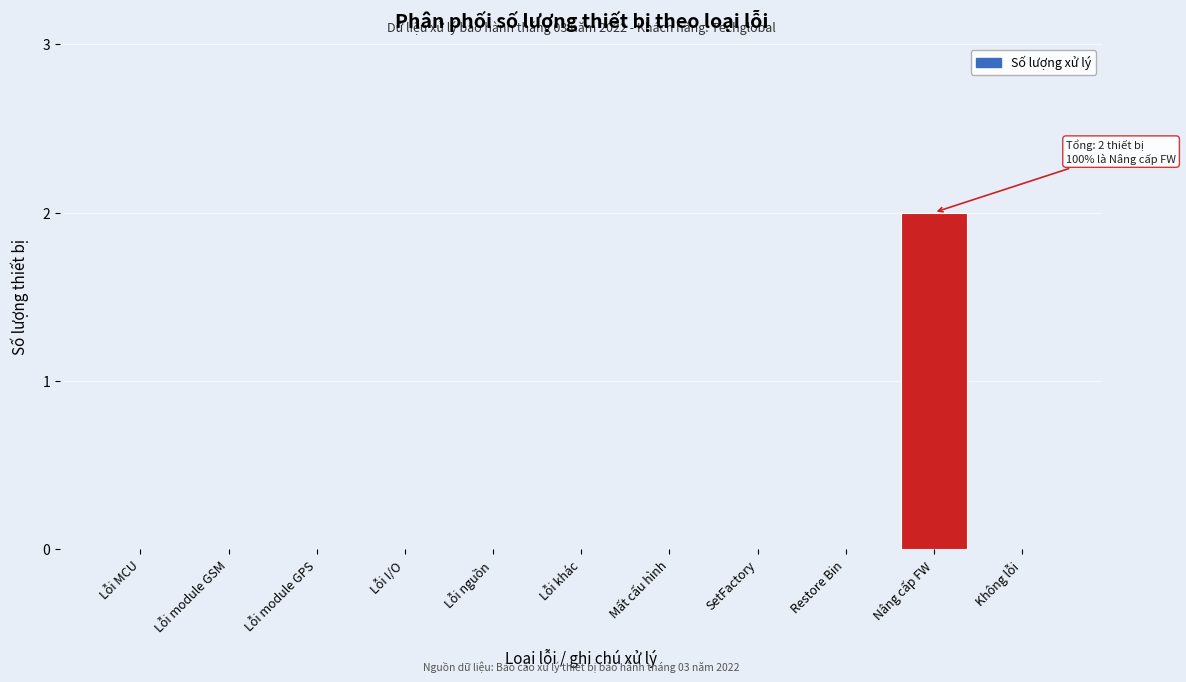

Reading left to right, extract all data points from this chart.

Lỗi MCU=0	Lỗi module GSM=0	Lỗi module GPS=0	Lỗi I/O=0	Lỗi nguồn=0	Lỗi khác=0	Mất cấu hình=0	SetFactory=0	Restore Bin=0	Nâng cấp FW=2	Không lỗi=0